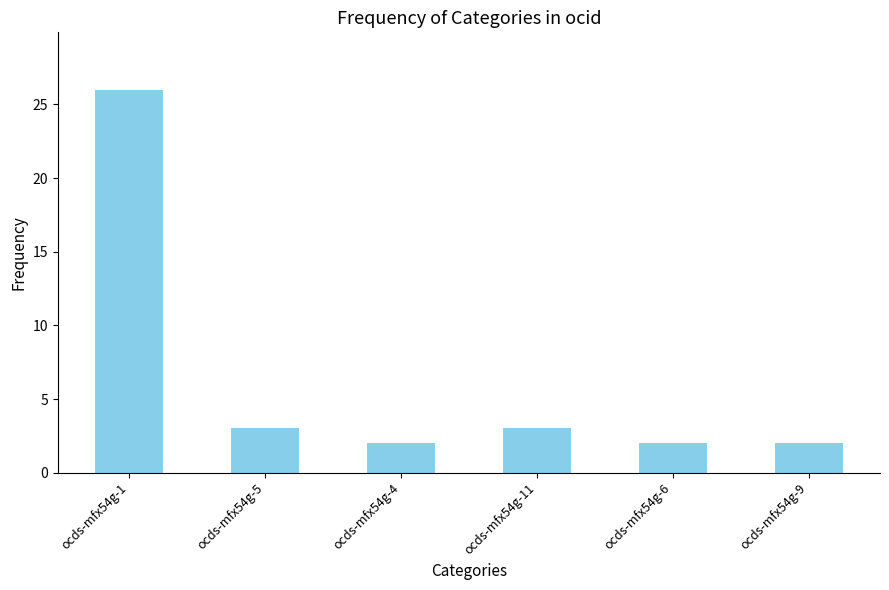

Approximately how many times larger is the value at ocds-mfx54g-1 compared to ocds-mfx54g-9?

13.0